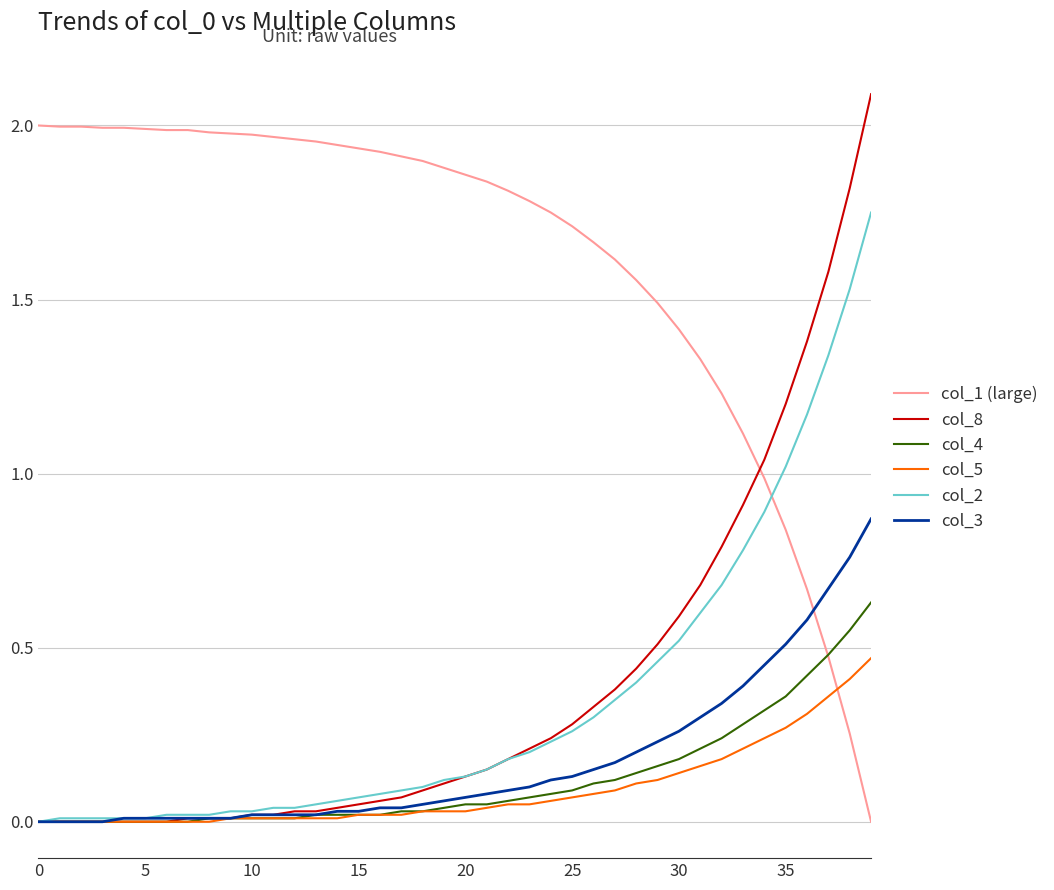

Which series has the largest total across all categories?

col_1 (large)